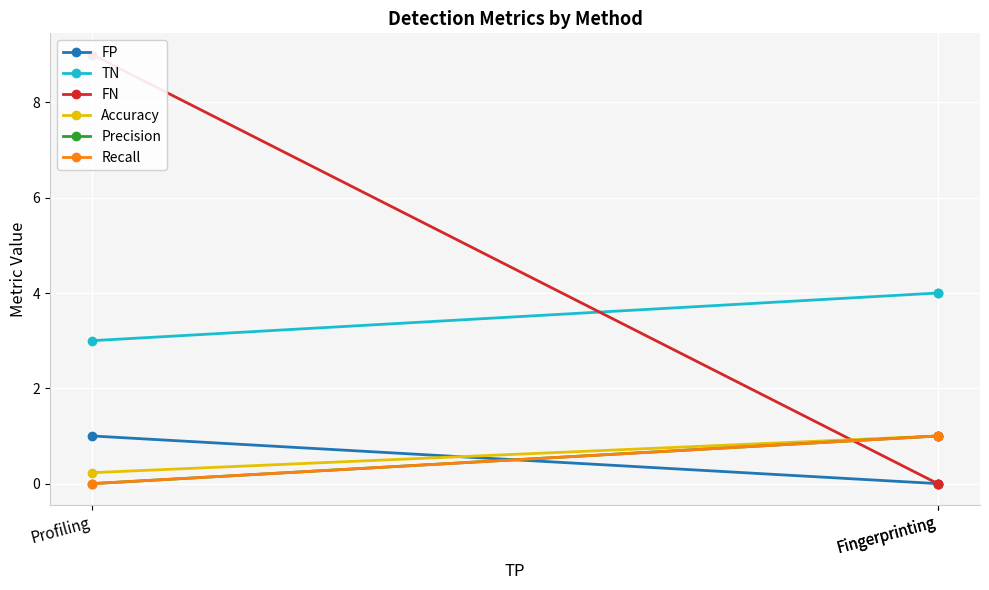

Count the number of data series in this chart.

6